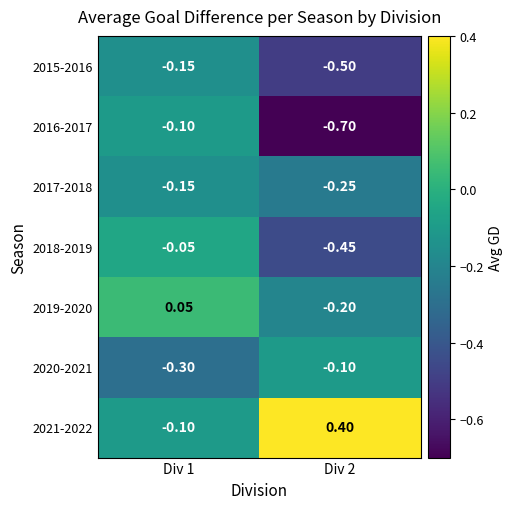

Which series changed the most between Div 1 and Div 2?

2016-2017